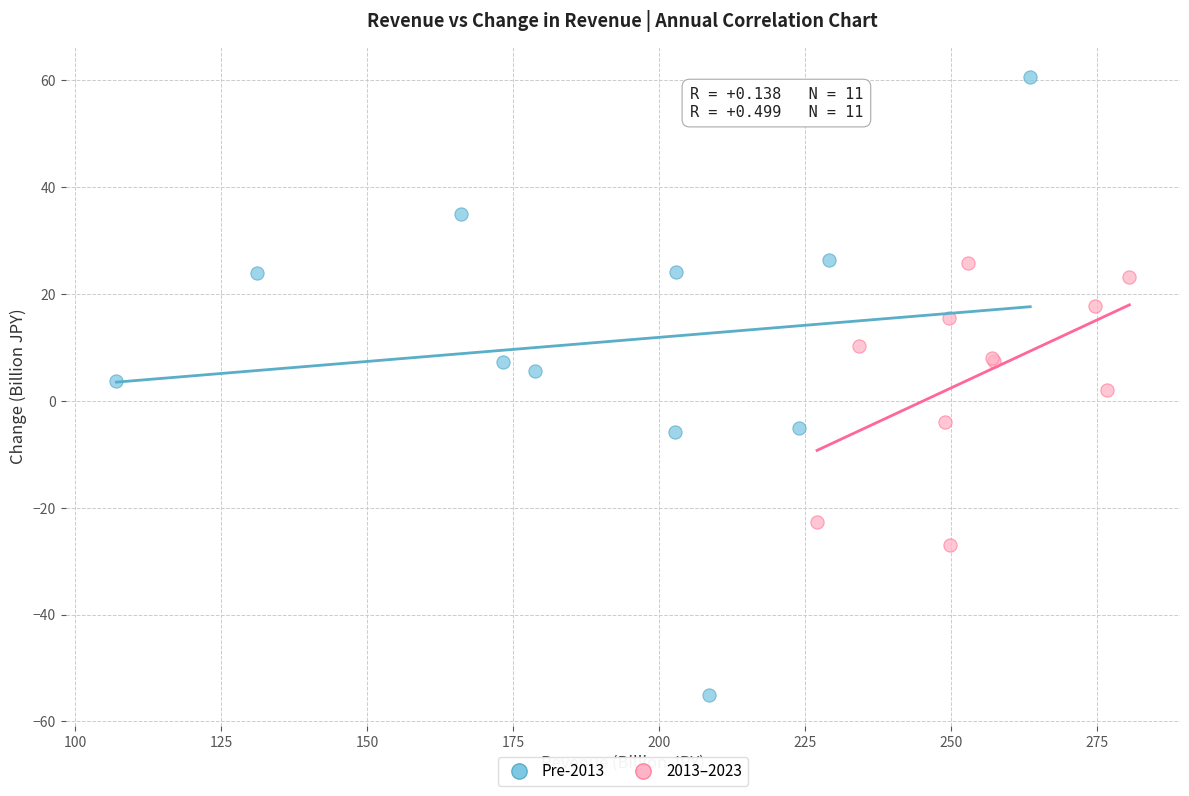

Which series reaches the maximum Y coordinate?

Pre-2013